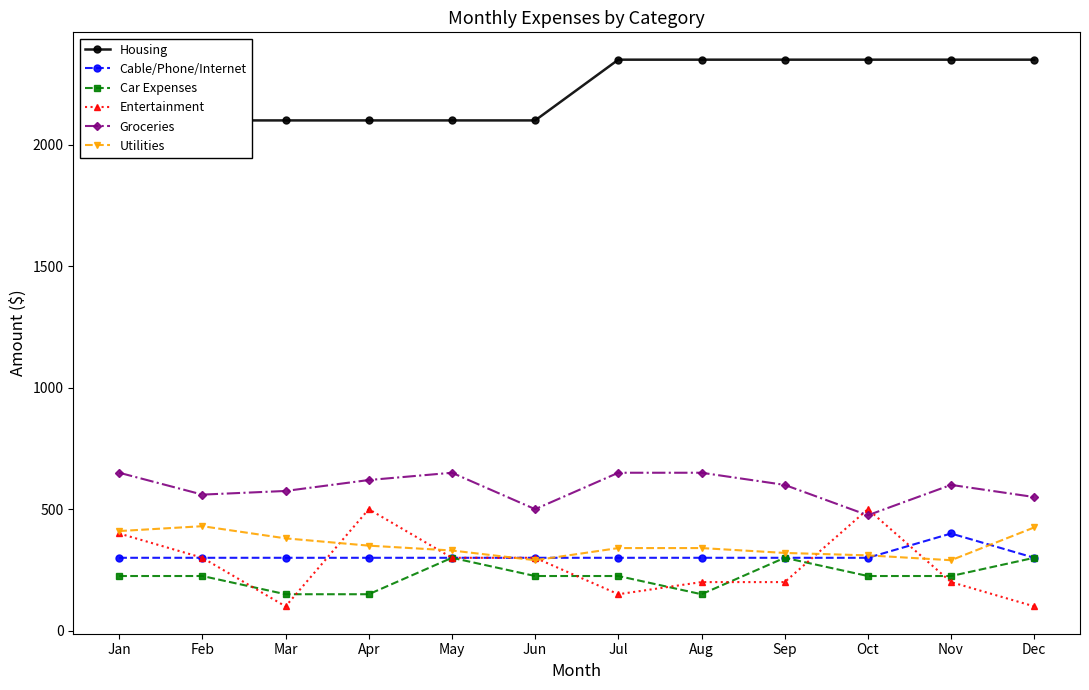

Count the Housing values in the range 2100 to 2350.

12